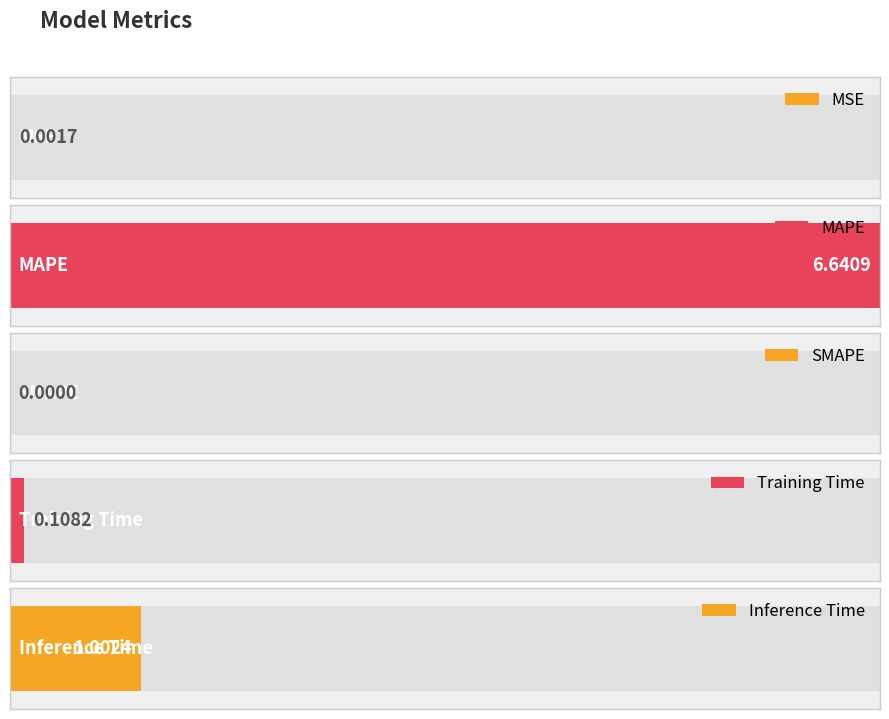

What is the greatest value displayed?

6.6